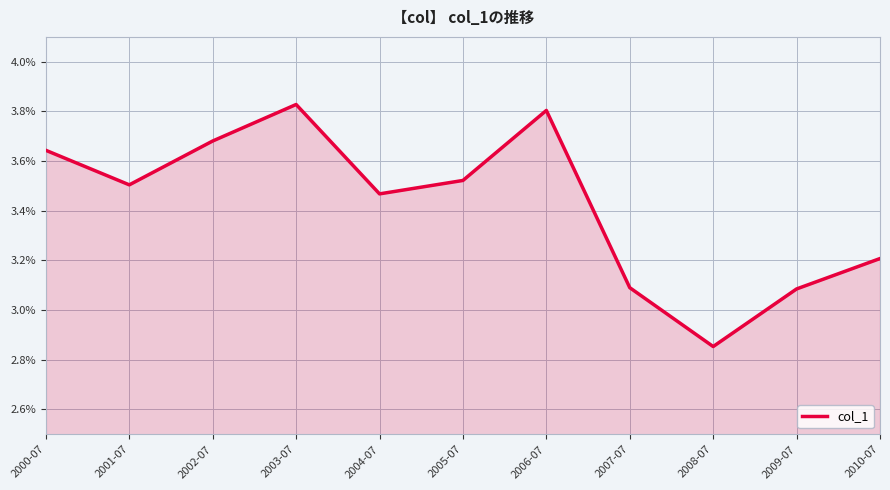

True or false: the data shows 1.7 at 2004-07.

False